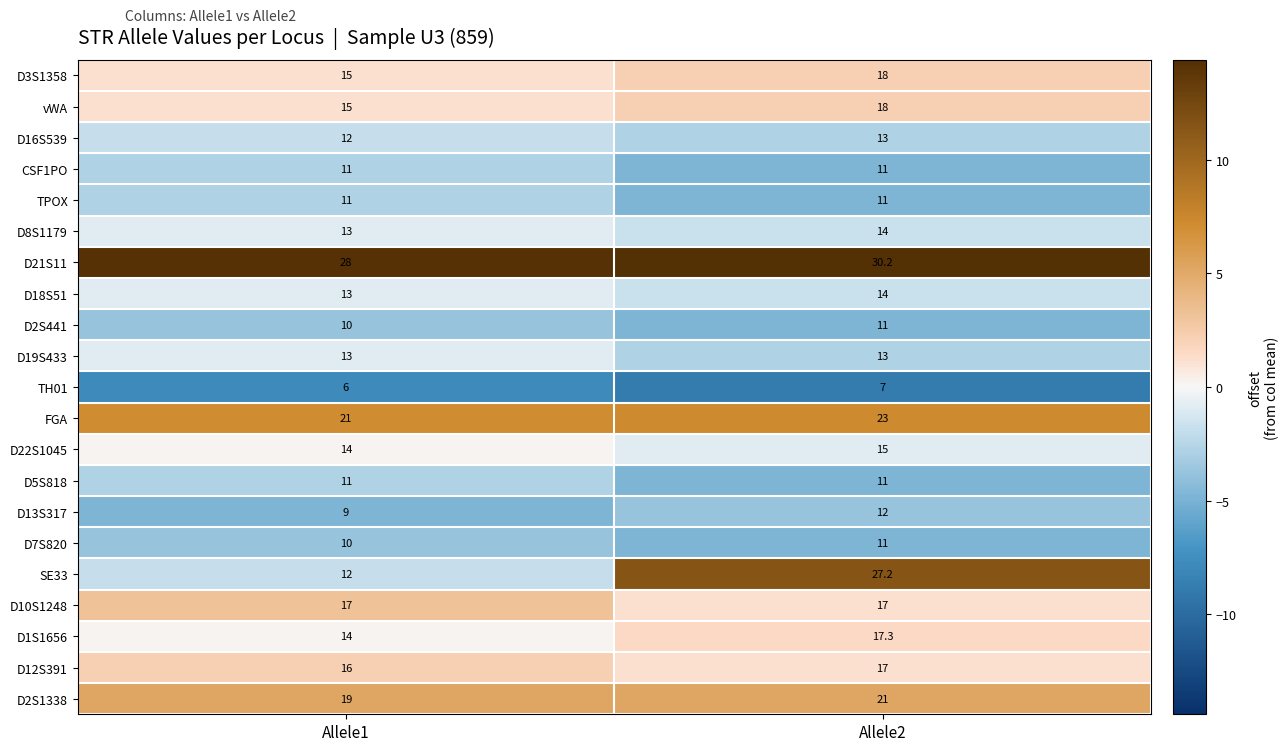

Between Allele1 and Allele2, which series saw the biggest shift?

SE33